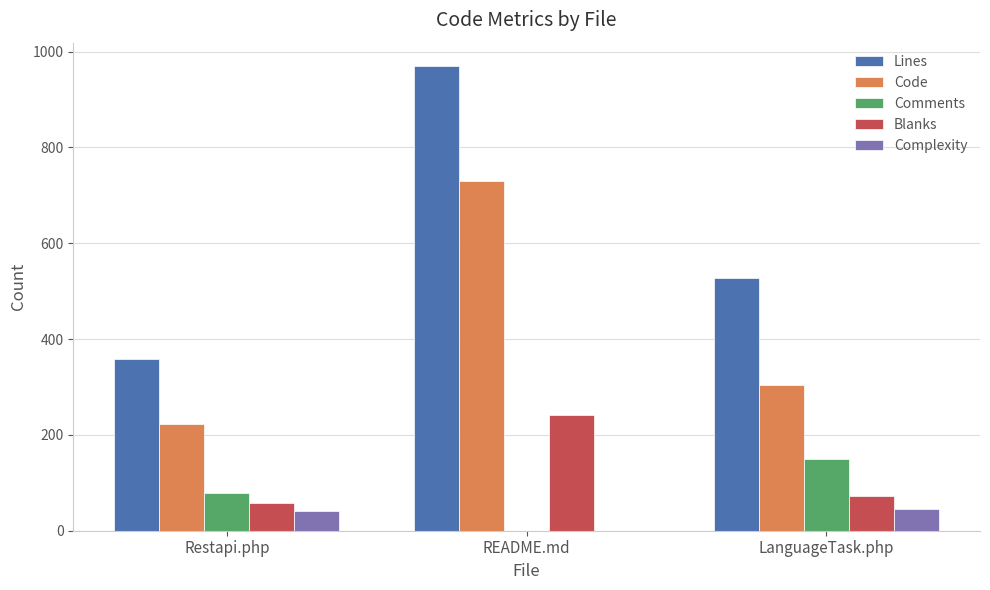

Which series has the widest spread of values?

Lines